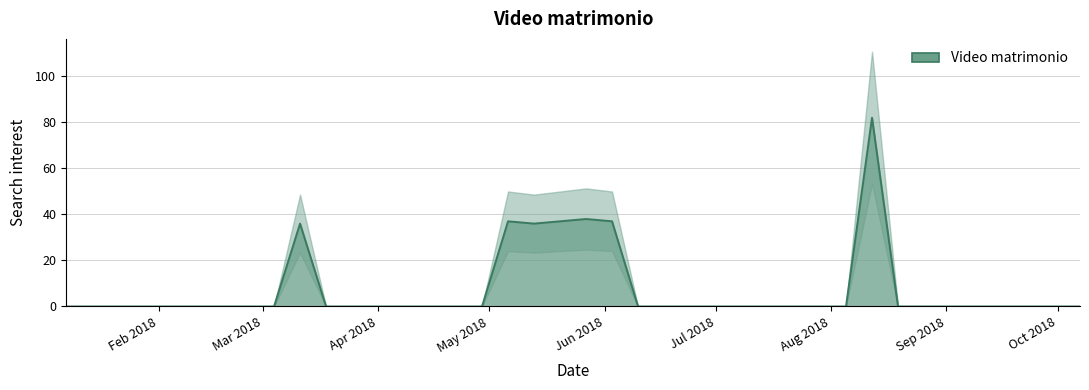

True or false: Video matrimonio has a value of -34 at Apr 2018.

False